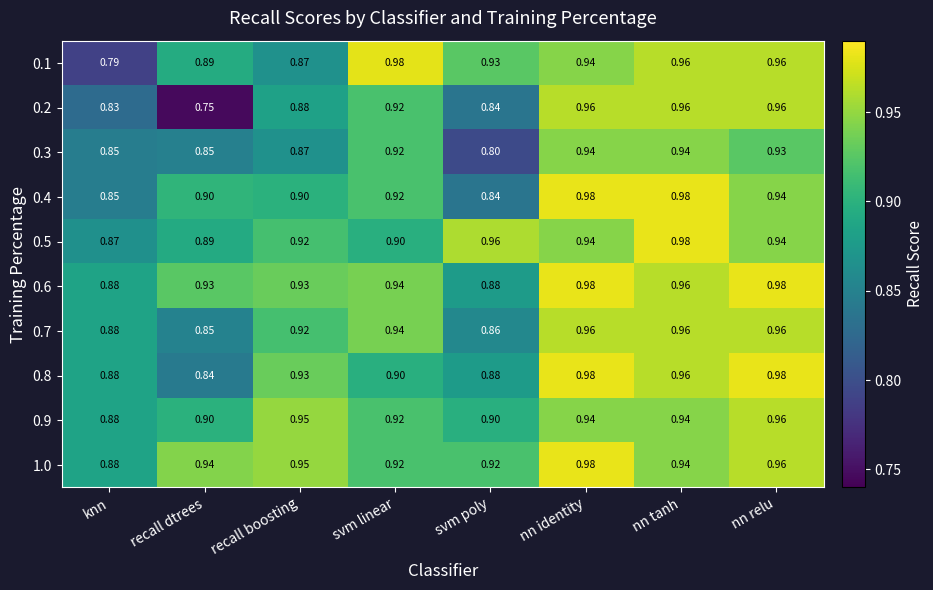

Where is 0.5 nearest to the value 0?

knn